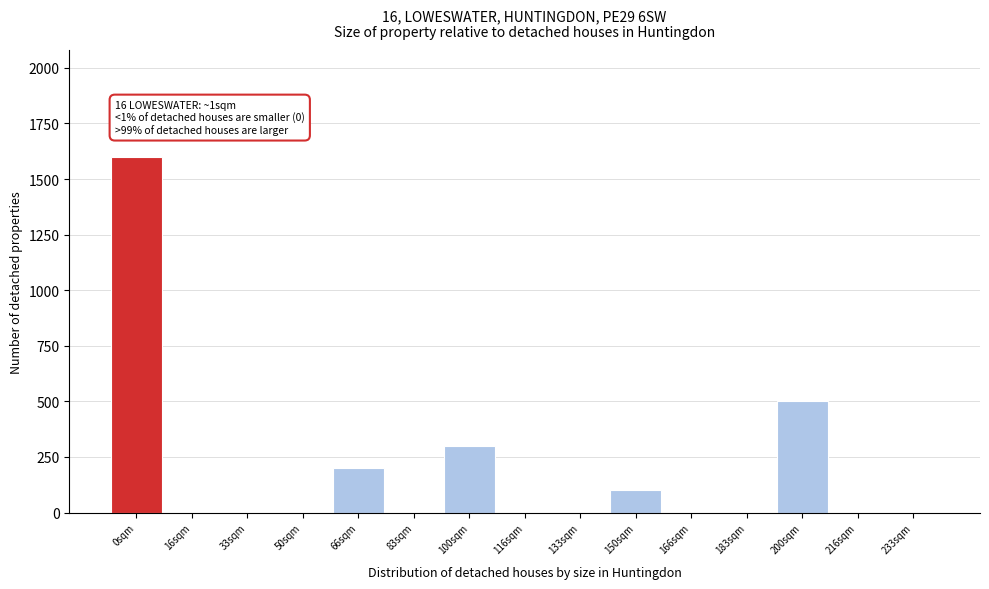

Reading left to right, what are all the values shown in this chart?

0sqm=1600	16sqm=0	33sqm=0	50sqm=0	66sqm=200	83sqm=0	100sqm=300	116sqm=0	133sqm=0	150sqm=100	166sqm=0	183sqm=0	200sqm=500	216sqm=0	233sqm=0